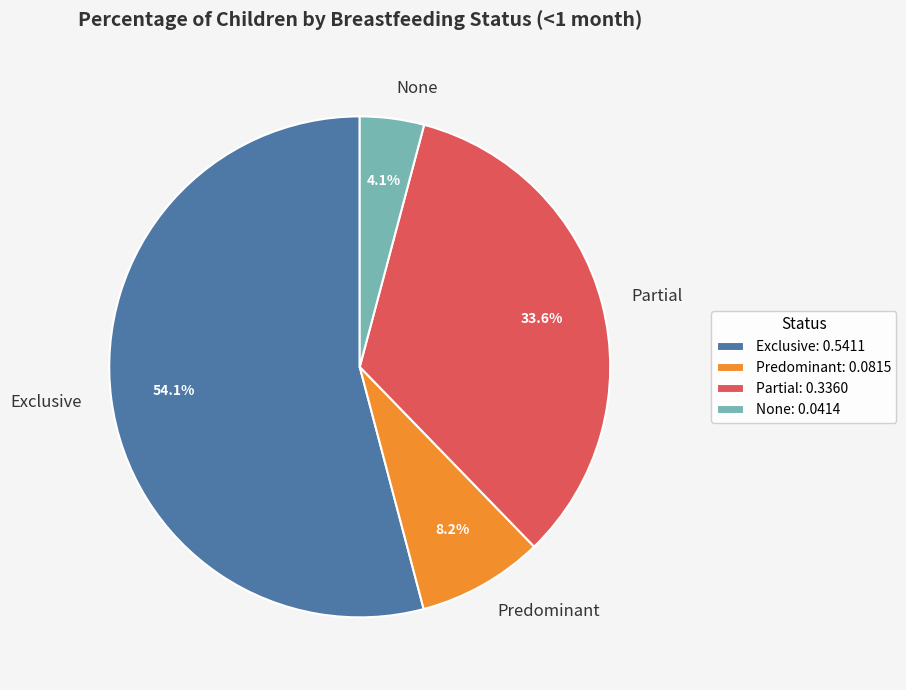

What is the majority slice?

Exclusive